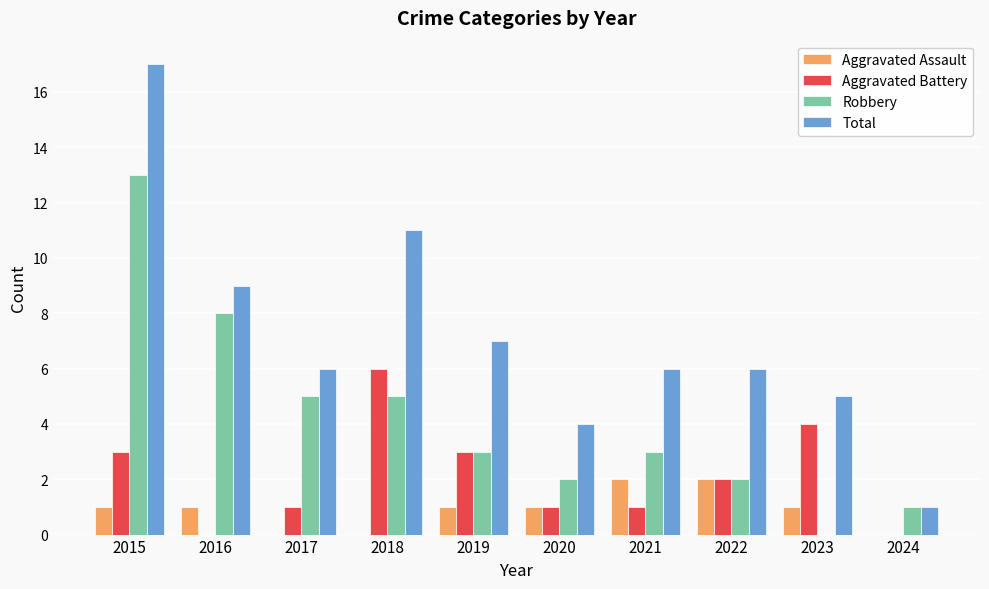

What is the sum of all Robbery values?

42